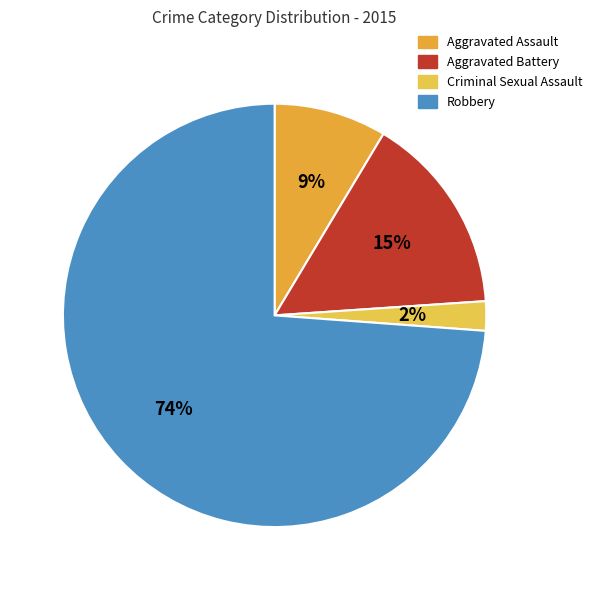

What percentage is the Aggravated Assault slice, to the nearest percent?

9%